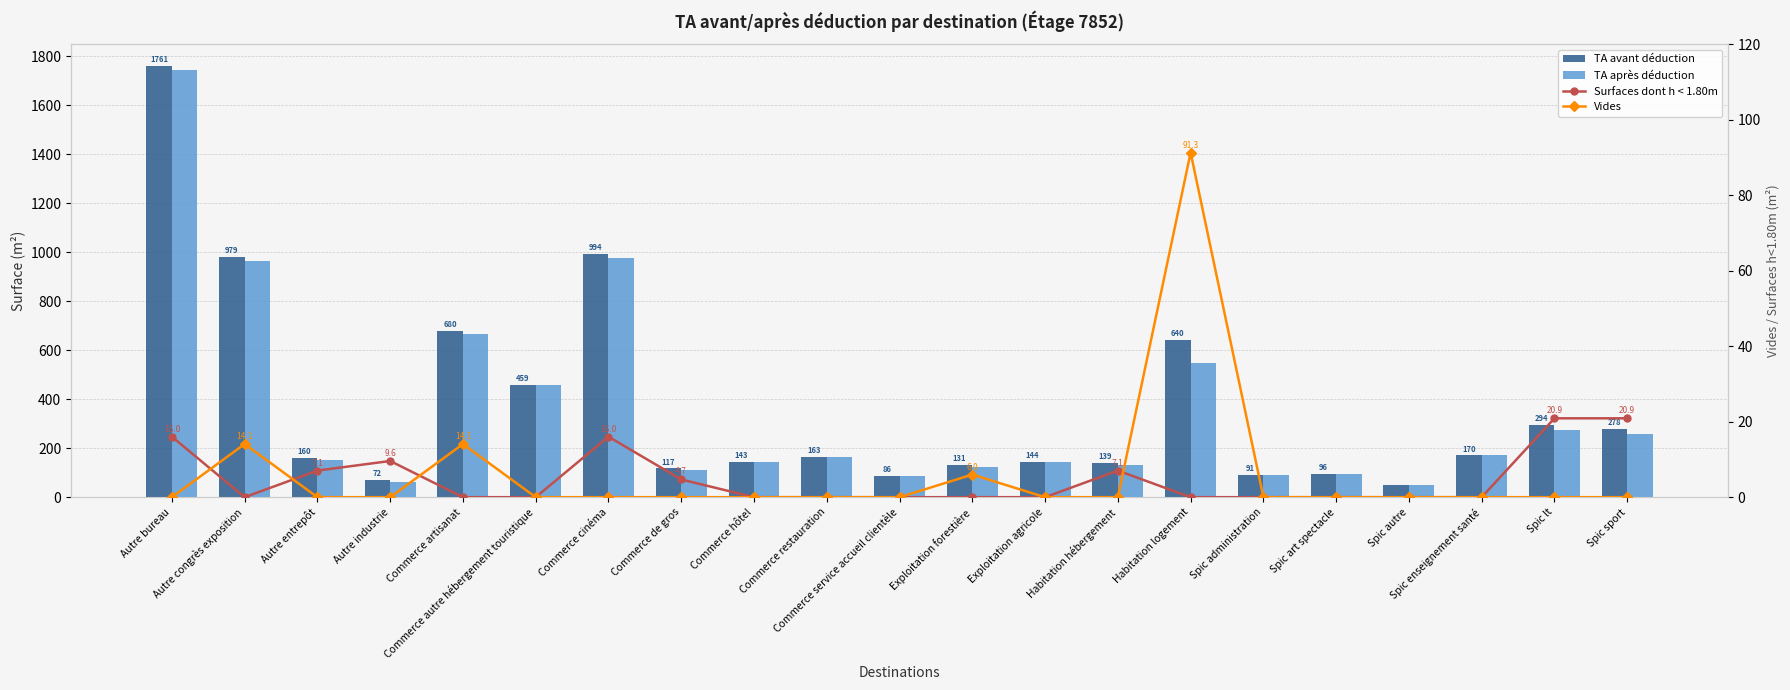

What is the sum of the TA après déduction values at Commerce de gros and Commerce restauration?

275.7